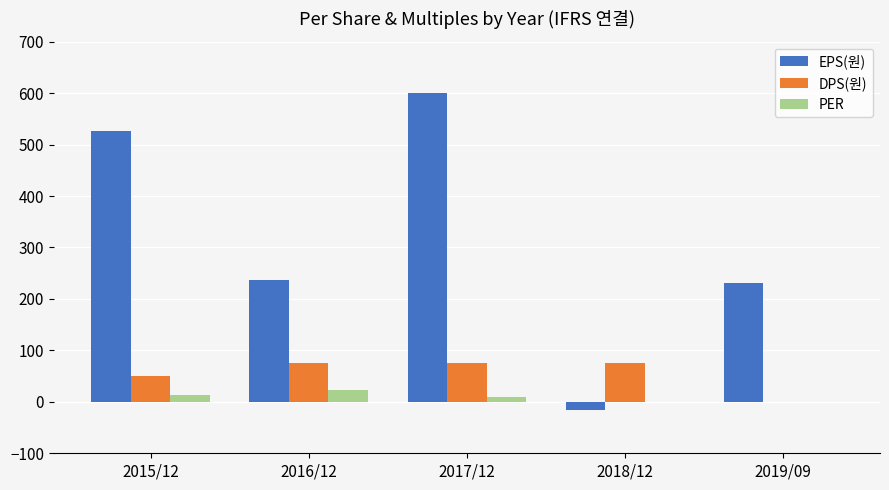

At which category is the sum across all series the highest?

2017/12